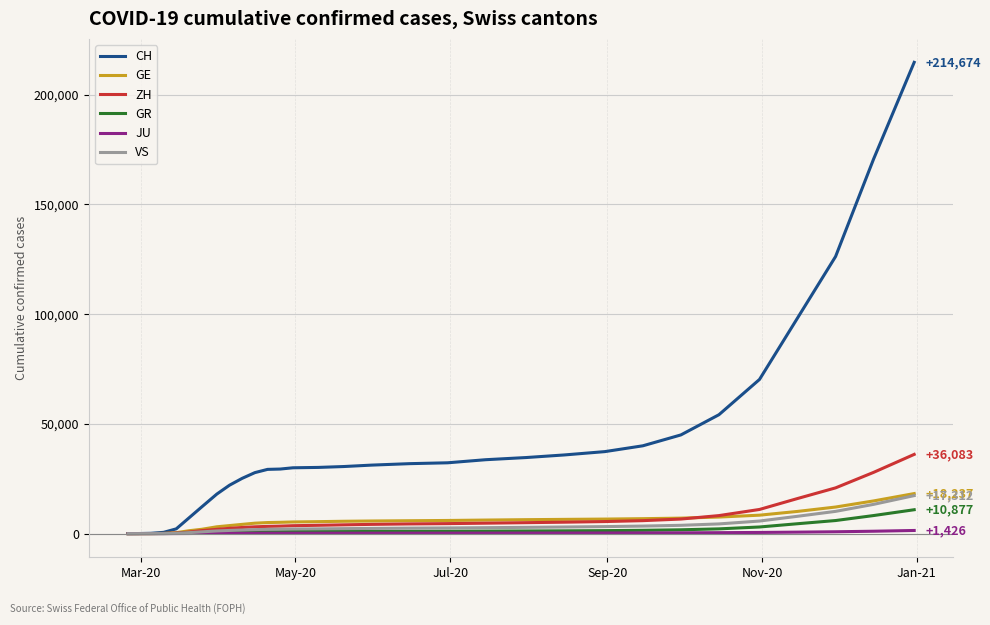

Which series has the widest spread of values?

CH